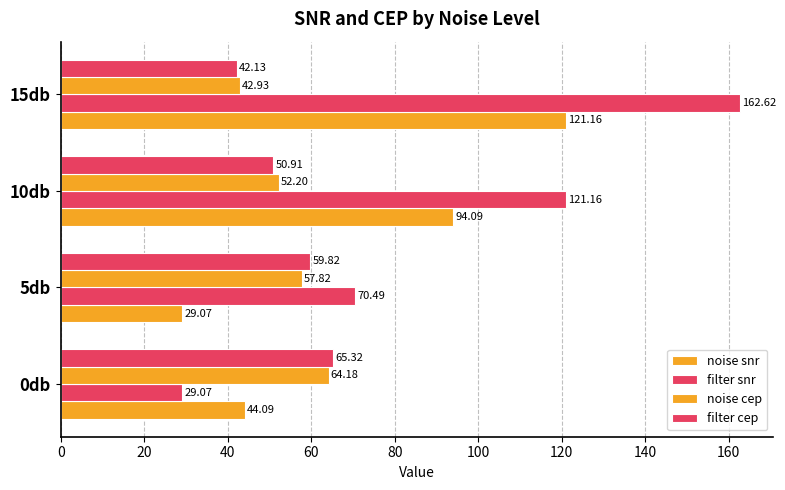

Reading right to left, list all the values displayed in this chart.

noise snr: 121.2	94.1	29.1	44.1
filter snr: 162.6	121.2	70.5	29.1
noise cep: 42.9	52.2	57.8	64.2
filter cep: 42.1	50.9	59.8	65.3